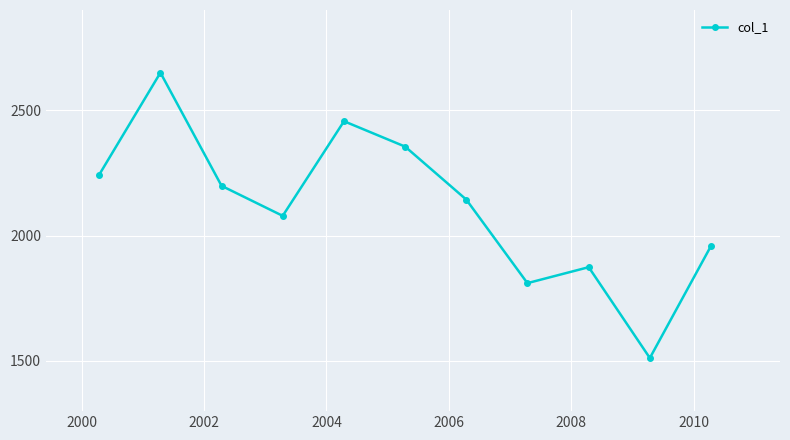

Reading left to right, extract all data points from this chart.

2243.6	2650.0	2198.6	2079.0	2456.4	2355.1	2143.8	1810.6	1874.2	1511.9	1958.8